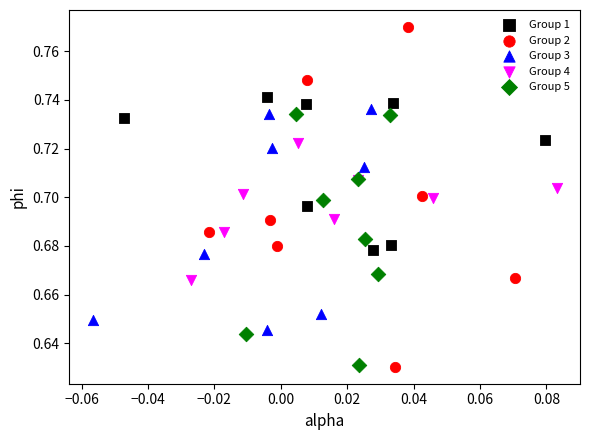

Which series has the largest Y range (max minus min)?

Group 2